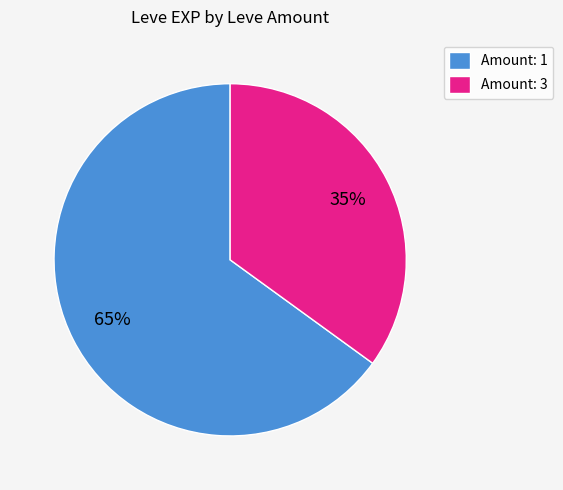

Which has a higher value, Amount: 3 or Amount: 1?

Amount: 1